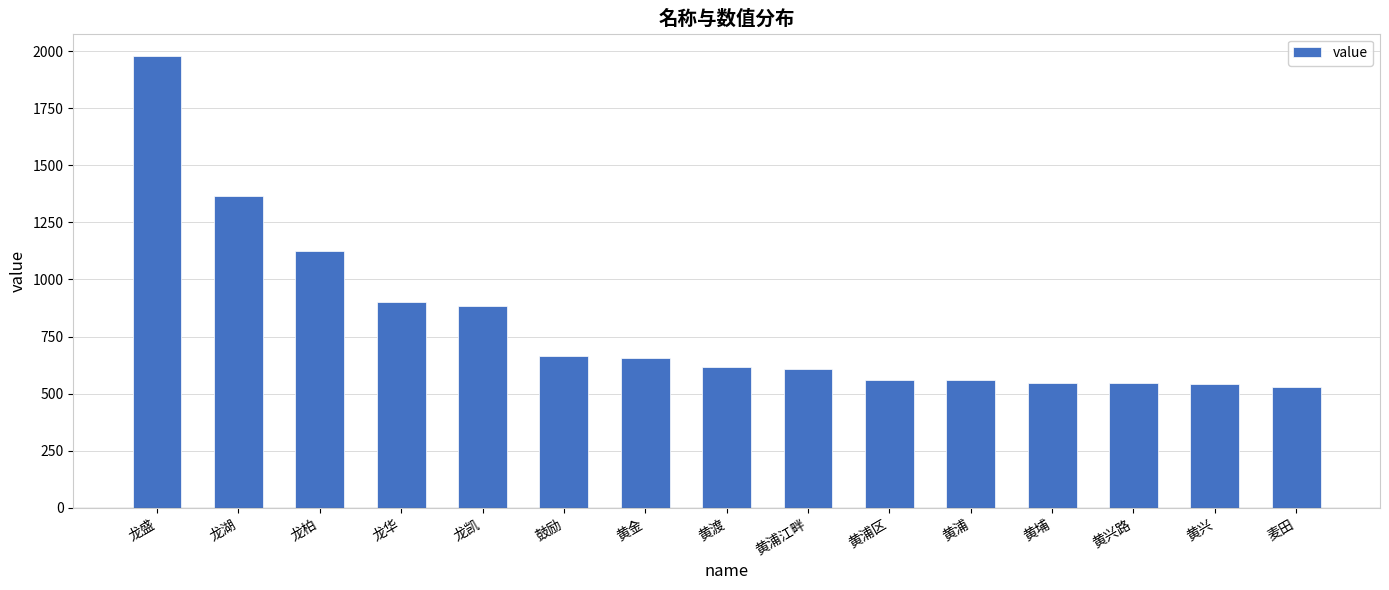

The value at 鼓励 is 663. True or false?

True